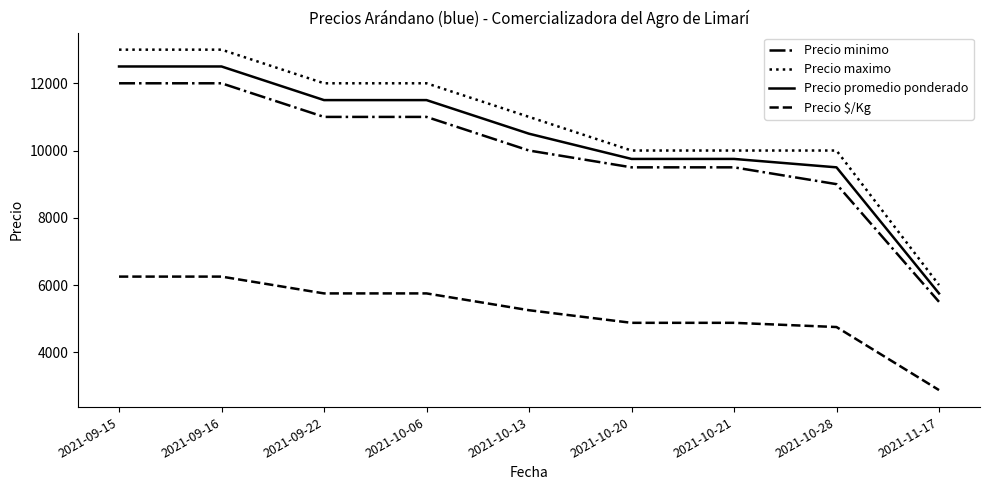

What are all the series names shown in the legend?

Precio minimo, Precio maximo, Precio promedio ponderado, Precio $/Kg